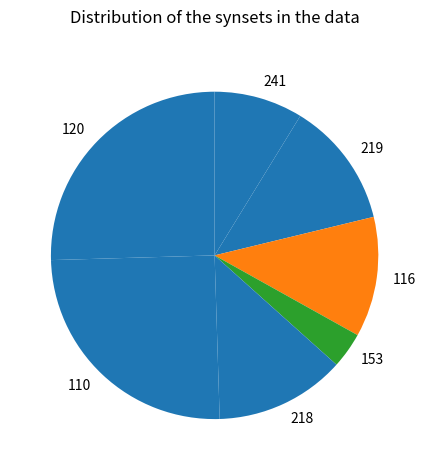

Combined, do 120 and 218 account for over 50%?

No